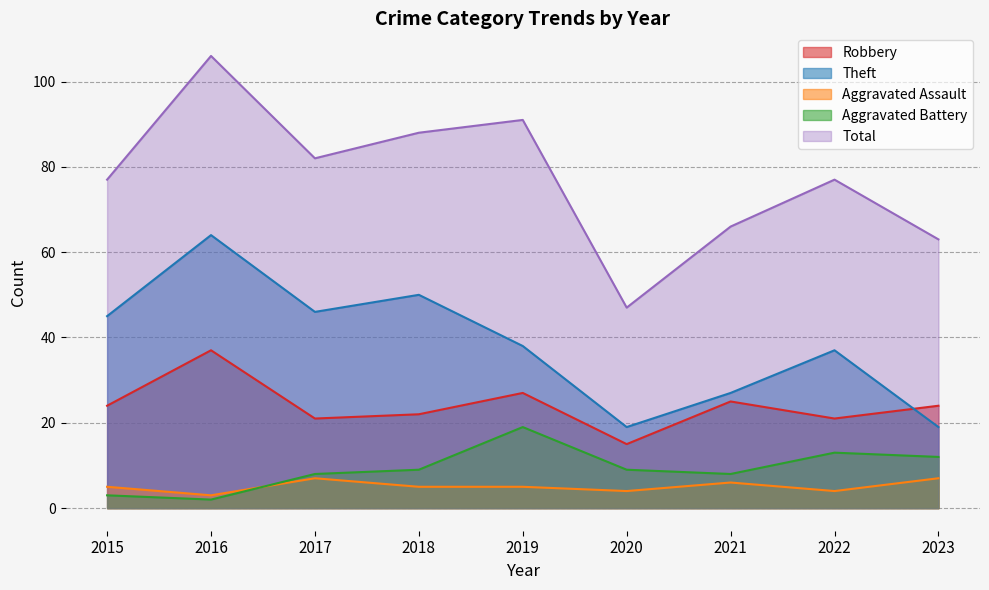

What is the greatest value displayed?

106